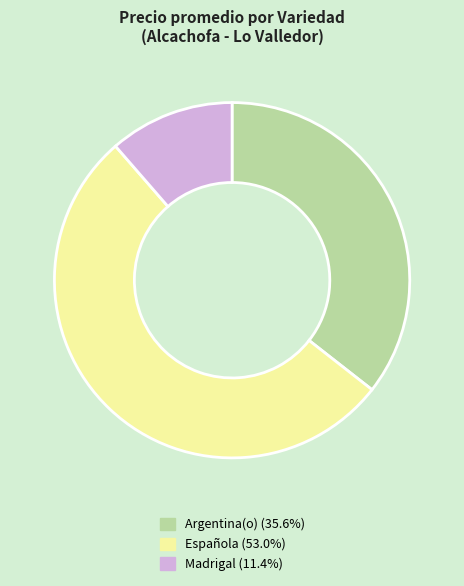

Approximately how many times larger is the value at Española (53.0%) compared to Madrigal (11.4%)?

4.7